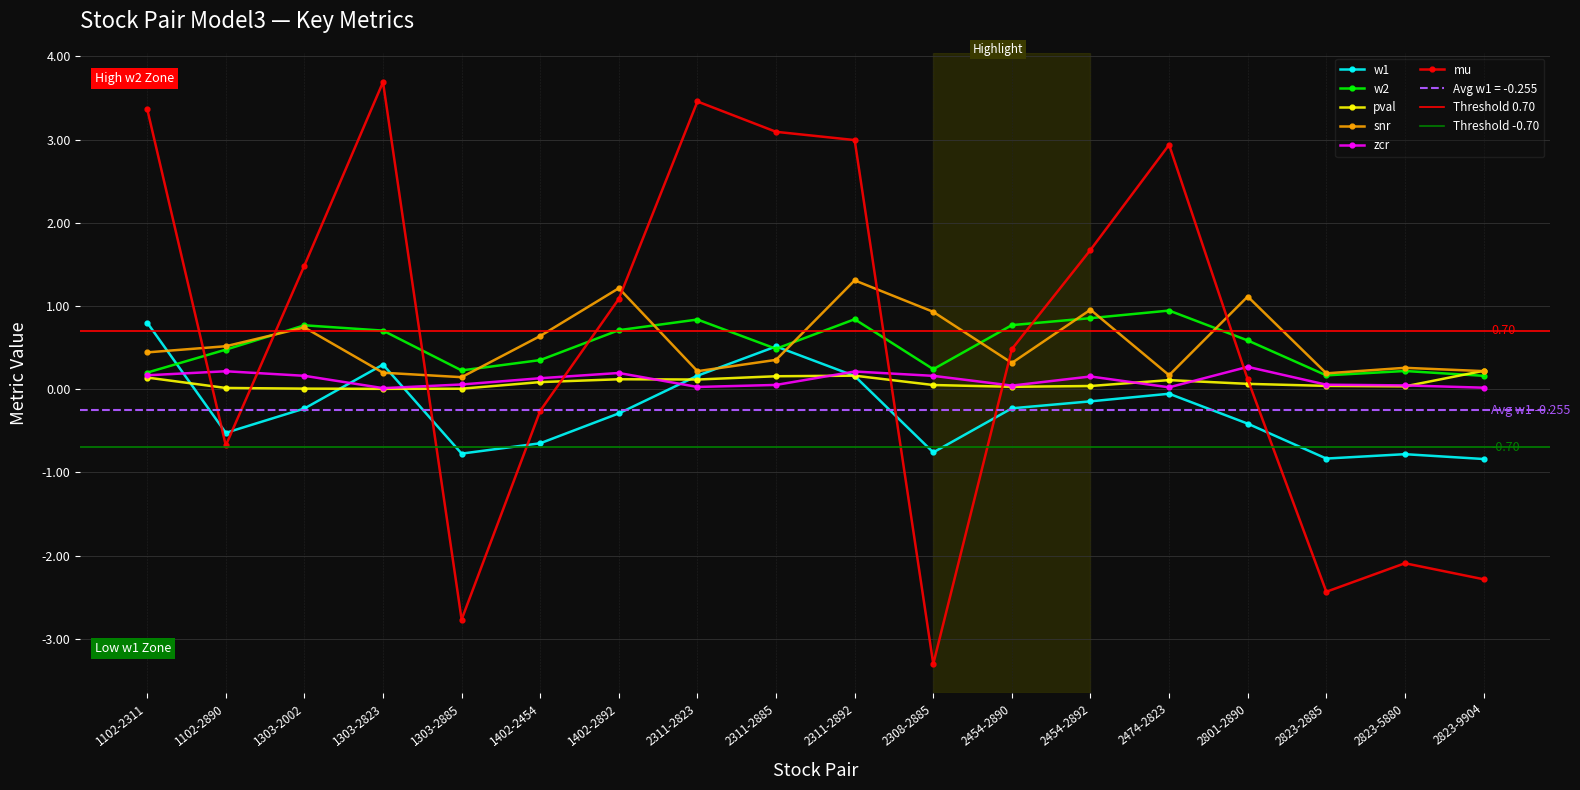

What is the label of the 17th point from the right?

1102-2890